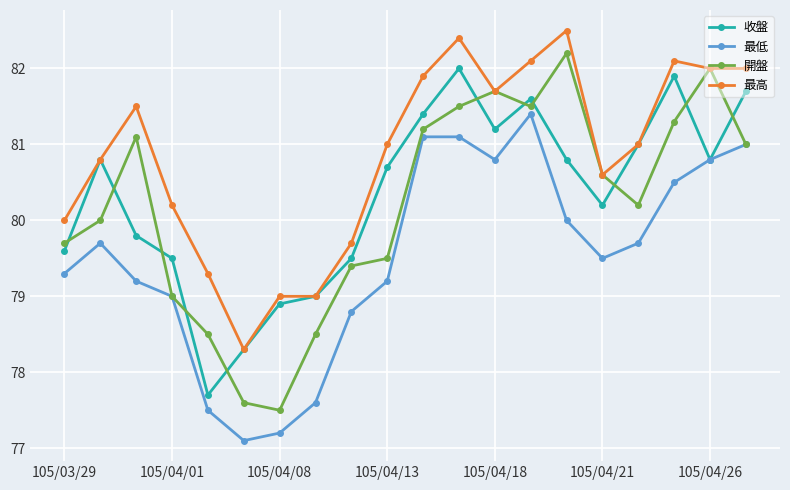

What is the greatest value displayed?

82.5